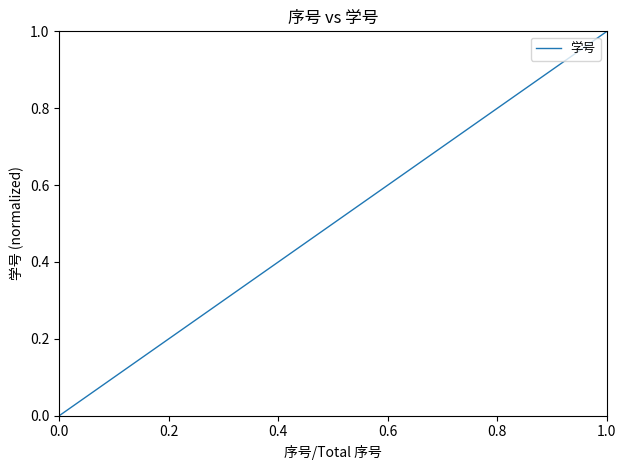

True or false: the data has more than 0 interior local peaks.

False